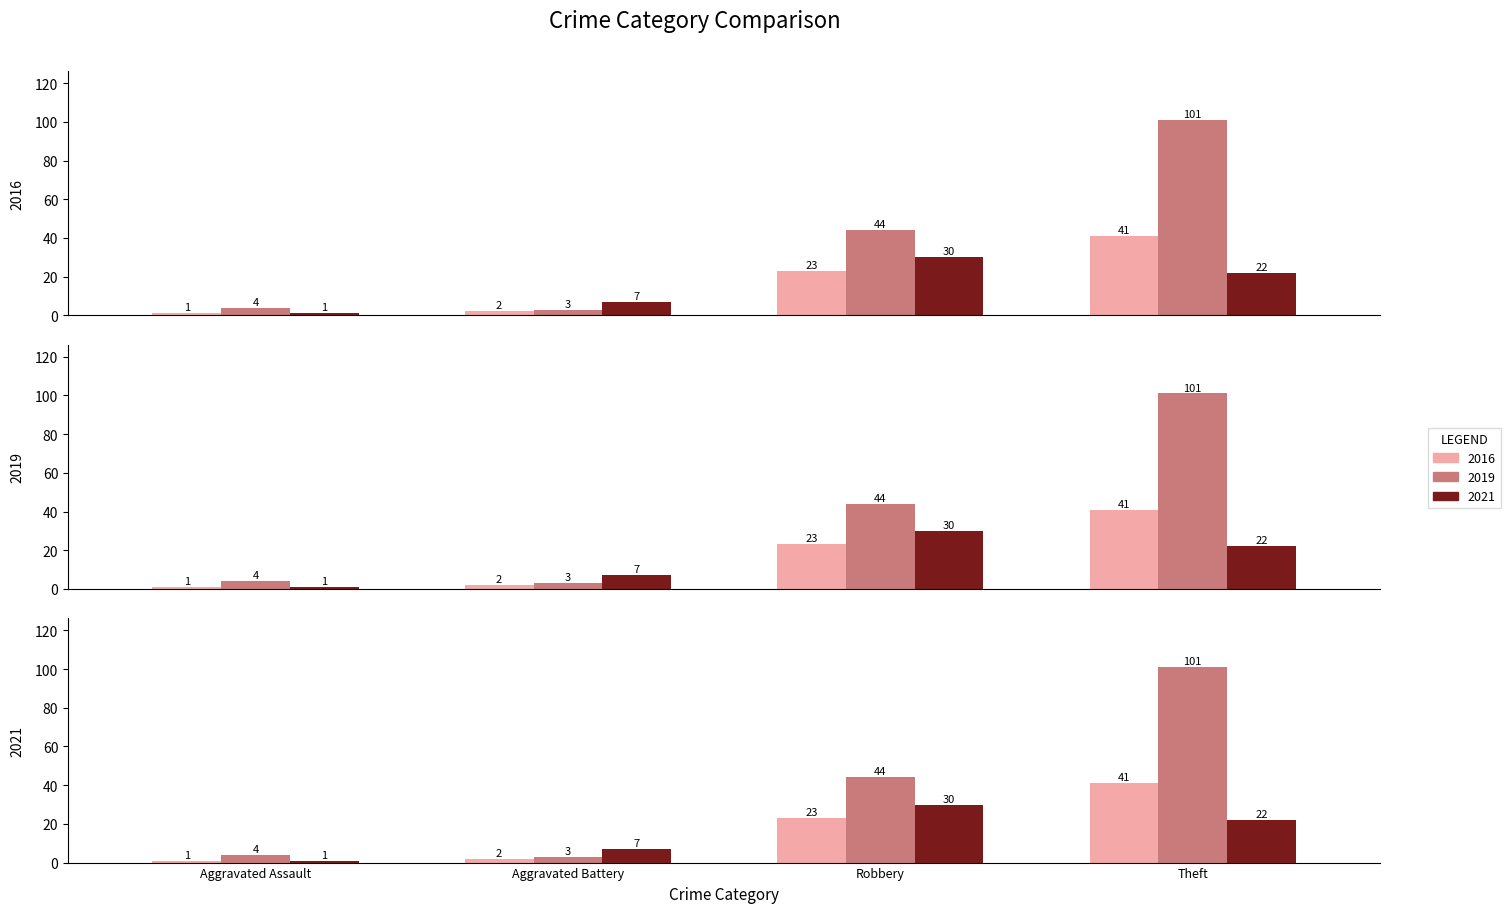

Reading left to right, what are all the values shown in this chart?

2016: Aggravated Assault=1	Aggravated Battery=2	Robbery=23	Theft=41
2019: Aggravated Assault=4	Aggravated Battery=3	Robbery=44	Theft=101
2021: Aggravated Assault=1	Aggravated Battery=7	Robbery=30	Theft=22